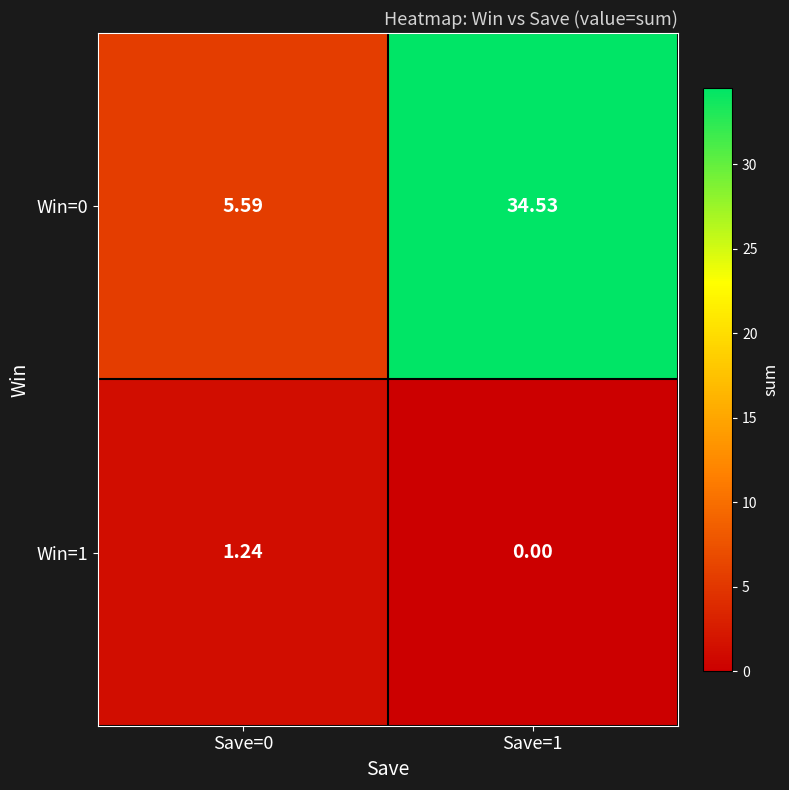

How many values in the Win=0 series are below 34?

1